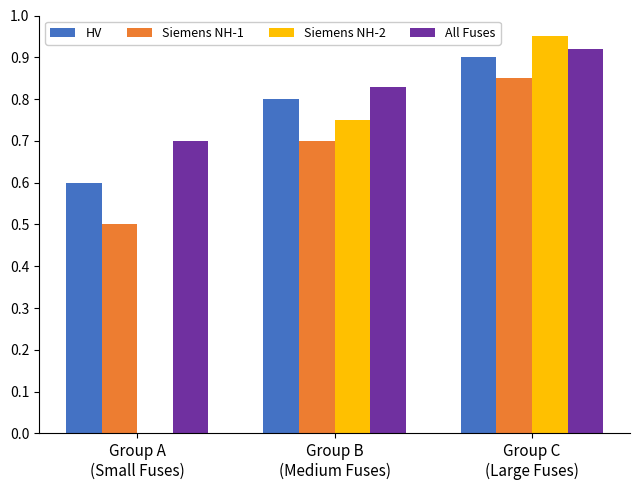

What is the sum of all All Fuses values?

2.5